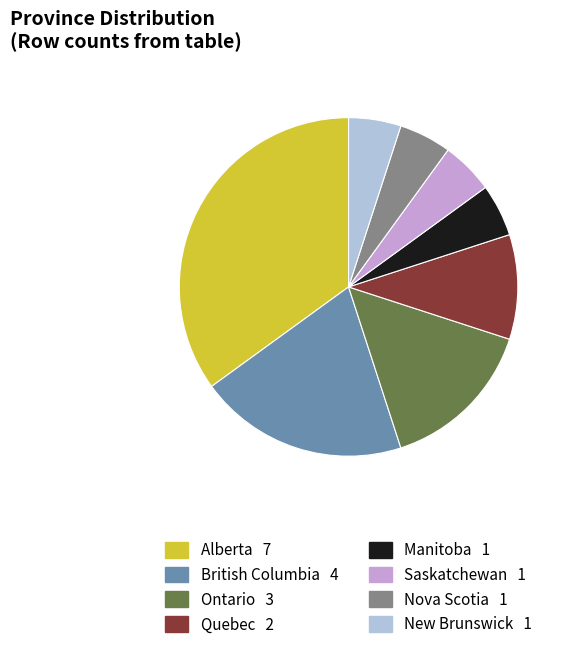

Is there a majority slice in this chart?

No